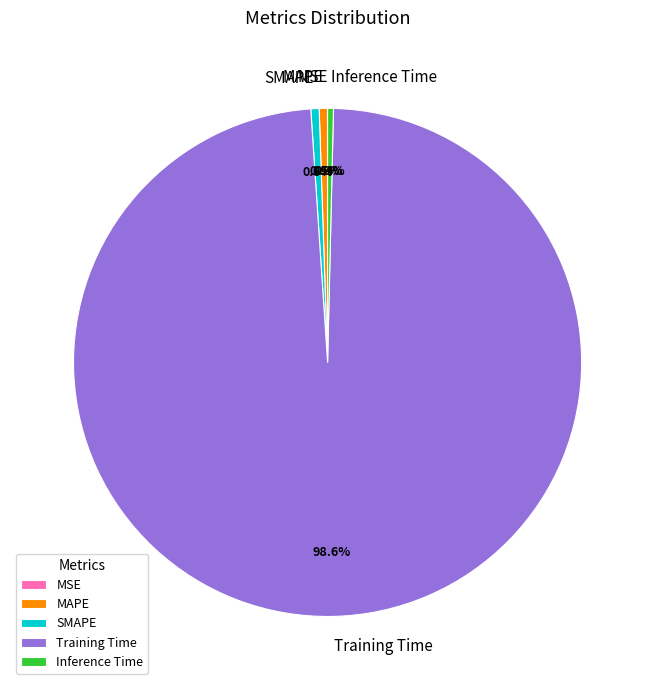

To the nearest percent, what is the average slice percentage?

20%